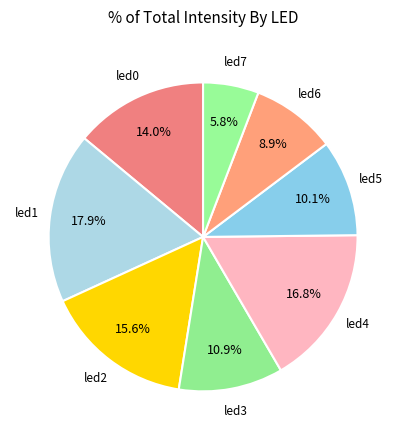

How many slices are in this pie chart?

8